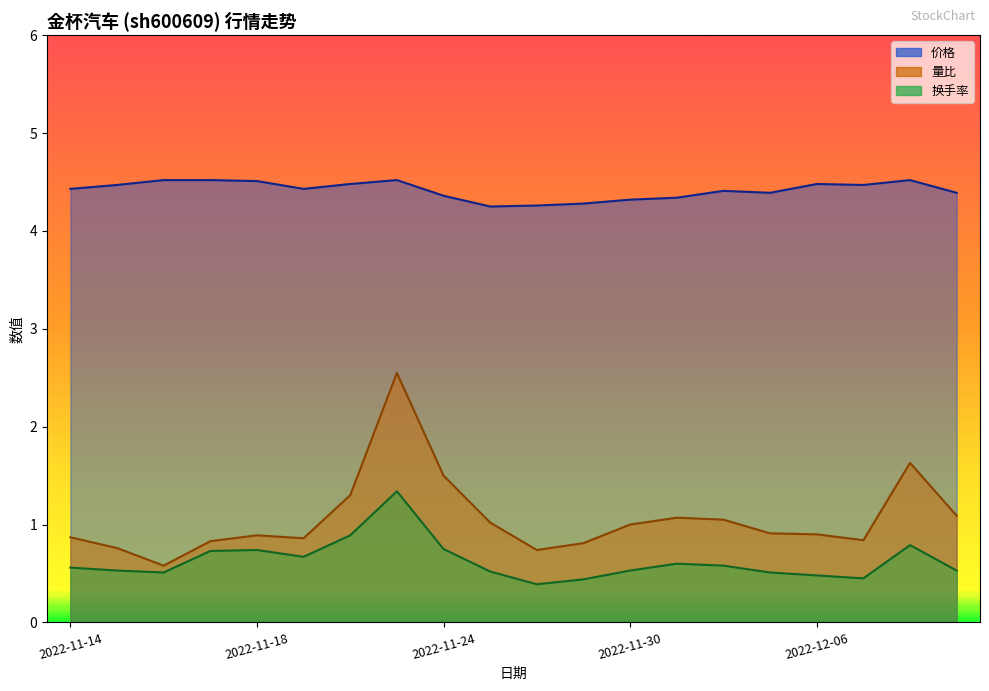

Does the chart display data point markers on the line(s)?

No